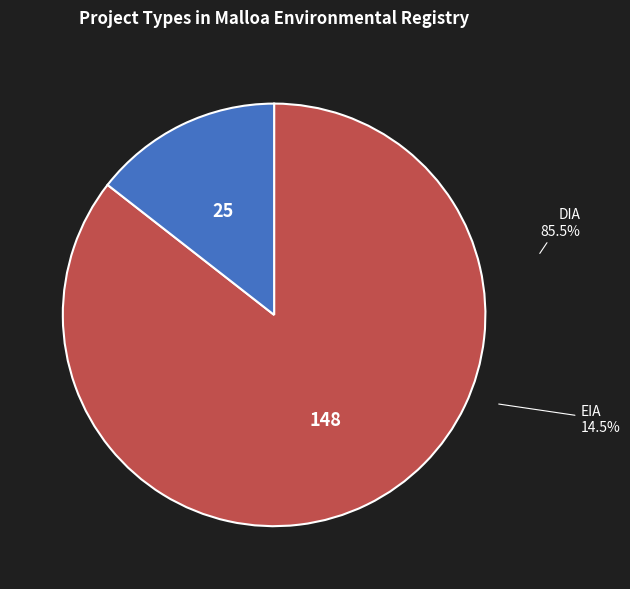

Which slice represents more than half of the pie?

DIA